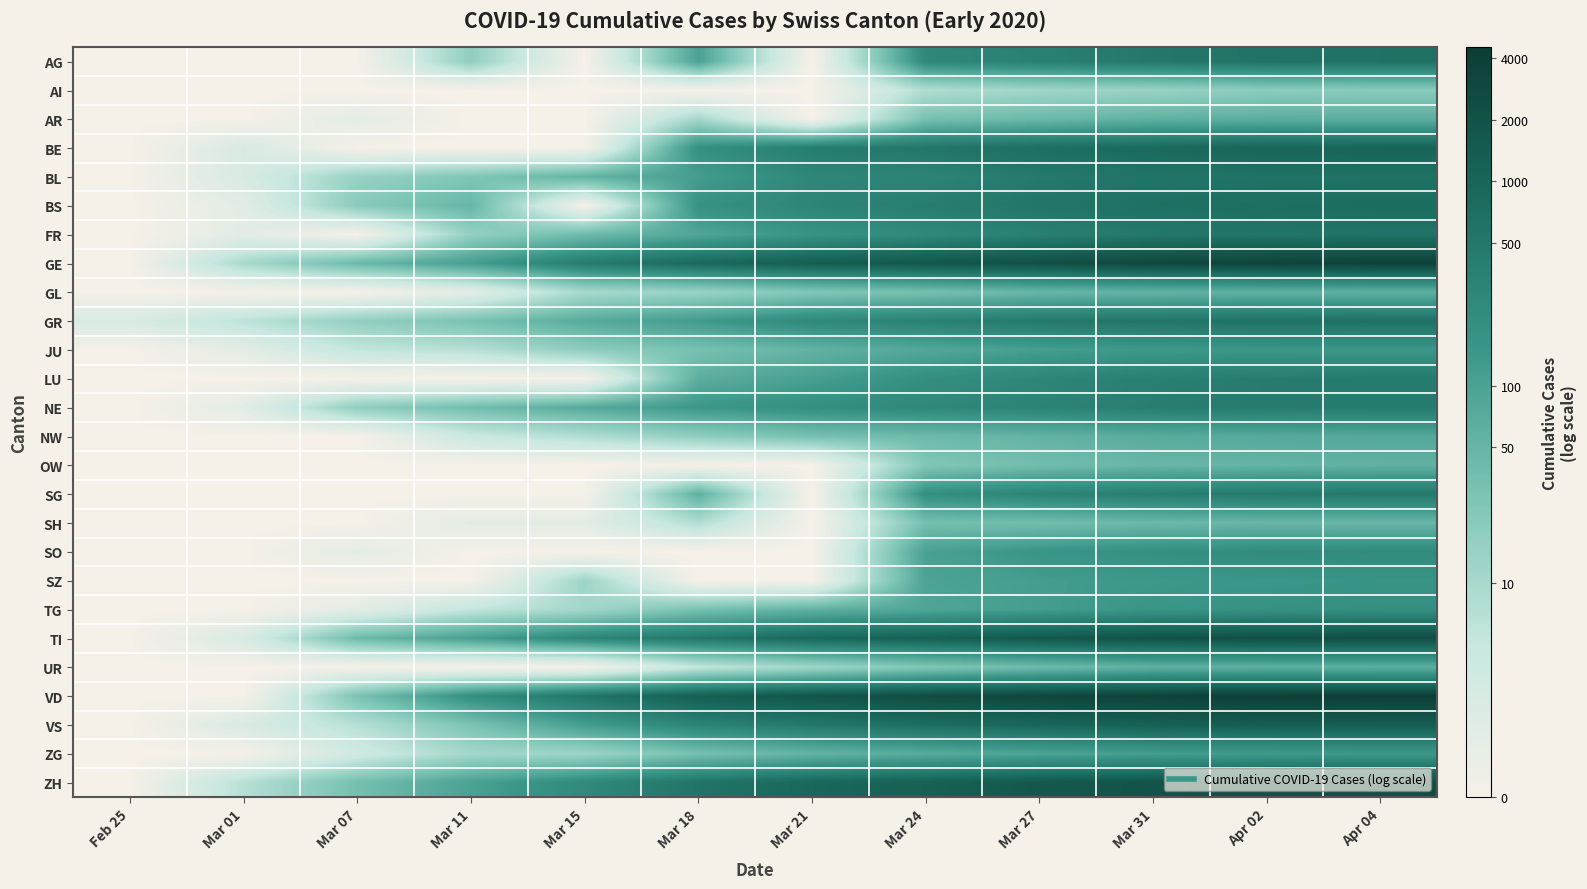

Reading left to right, what are all the values shown in this chart?

AG: Feb 25=0.0	Mar 01=0.0	Mar 07=0.0	Mar 11=2.9	Mar 15=0.0	Mar 18=4.6	Mar 21=0.0	Mar 24=5.6	Mar 27=5.9	Mar 31=6.2	Apr 02=6.4	Apr 04=6.4
AI: Feb 25=0.0	Mar 01=0.0	Mar 07=0.0	Mar 11=0.0	Mar 15=0.0	Mar 18=0.0	Mar 21=0.0	Mar 24=2.2	Mar 27=2.6	Mar 31=2.7	Apr 02=3.0	Apr 04=3.1
AR: Feb 25=0.0	Mar 01=0.0	Mar 07=0.7	Mar 11=0.0	Mar 15=0.0	Mar 18=2.5	Mar 21=0.0	Mar 24=3.5	Mar 27=3.8	Mar 31=4.1	Apr 02=4.2	Apr 04=4.2
BE: Feb 25=0.0	Mar 01=1.1	Mar 07=0.0	Mar 11=0.0	Mar 15=0.0	Mar 18=5.3	Mar 21=6.0	Mar 24=6.3	Mar 27=6.6	Mar 31=6.8	Apr 02=6.9	Apr 04=7.0
BL: Feb 25=0.0	Mar 01=1.1	Mar 07=2.8	Mar 11=3.3	Mar 15=4.0	Mar 18=4.8	Mar 21=5.6	Mar 24=5.7	Mar 27=6.1	Mar 31=6.3	Apr 02=6.4	Apr 04=6.4
BS: Feb 25=0.0	Mar 01=0.7	Mar 07=3.1	Mar 11=3.9	Mar 15=0.0	Mar 18=5.2	Mar 21=5.7	Mar 24=6.0	Mar 27=6.3	Mar 31=6.5	Apr 02=6.6	Apr 04=6.6
FR: Feb 25=0.0	Mar 01=0.7	Mar 07=0.0	Mar 11=2.8	Mar 15=3.7	Mar 18=4.5	Mar 21=5.1	Mar 24=5.5	Mar 27=5.9	Mar 31=6.2	Apr 02=6.3	Apr 04=6.4
GE: Feb 25=0.0	Mar 01=2.4	Mar 07=3.8	Mar 11=4.7	Mar 15=6.1	Mar 18=6.8	Mar 21=7.2	Mar 24=7.5	Mar 27=7.7	Mar 31=8.0	Apr 02=8.2	Apr 04=8.2
GL: Feb 25=0.0	Mar 01=0.0	Mar 07=0.0	Mar 11=0.7	Mar 15=2.4	Mar 18=2.7	Mar 21=3.3	Mar 24=3.5	Mar 27=3.9	Mar 31=4.0	Apr 02=4.1	Apr 04=4.1
GR: Feb 25=1.1	Mar 01=1.9	Mar 07=2.9	Mar 11=3.5	Mar 15=4.3	Mar 18=4.9	Mar 21=5.6	Mar 24=5.8	Mar 27=6.2	Mar 31=6.3	Apr 02=6.4	Apr 04=6.5
JU: Feb 25=0.0	Mar 01=0.7	Mar 07=1.8	Mar 11=2.1	Mar 15=3.0	Mar 18=3.5	Mar 21=4.0	Mar 24=4.4	Mar 27=4.7	Mar 31=4.9	Apr 02=5.0	Apr 04=5.0
LU: Feb 25=0.0	Mar 01=0.0	Mar 07=0.0	Mar 11=0.0	Mar 15=0.0	Mar 18=4.2	Mar 21=4.7	Mar 24=5.3	Mar 27=5.7	Mar 31=5.9	Apr 02=6.0	Apr 04=6.1
NE: Feb 25=0.0	Mar 01=0.7	Mar 07=2.9	Mar 11=3.6	Mar 15=4.3	Mar 18=5.0	Mar 21=5.3	Mar 24=5.6	Mar 27=5.8	Mar 31=6.0	Apr 02=6.1	Apr 04=6.1
NW: Feb 25=0.0	Mar 01=0.0	Mar 07=0.0	Mar 11=1.6	Mar 15=2.2	Mar 18=2.9	Mar 21=3.5	Mar 24=3.8	Mar 27=4.0	Mar 31=4.3	Apr 02=4.3	Apr 04=4.4
OW: Feb 25=0.0	Mar 01=0.0	Mar 07=0.0	Mar 11=0.0	Mar 15=0.0	Mar 18=0.0	Mar 21=0.0	Mar 24=3.3	Mar 27=3.6	Mar 31=3.9	Apr 02=4.0	Apr 04=4.0
SG: Feb 25=0.0	Mar 01=0.0	Mar 07=0.0	Mar 11=0.0	Mar 15=0.0	Mar 18=4.1	Mar 21=0.0	Mar 24=5.3	Mar 27=5.7	Mar 31=6.0	Apr 02=6.1	Apr 04=6.2
SH: Feb 25=0.0	Mar 01=0.0	Mar 07=0.0	Mar 11=0.7	Mar 15=0.7	Mar 18=2.2	Mar 21=0.0	Mar 24=3.6	Mar 27=3.6	Mar 31=3.8	Apr 02=3.9	Apr 04=3.9
SO: Feb 25=0.0	Mar 01=0.0	Mar 07=0.7	Mar 11=0.0	Mar 15=0.0	Mar 18=0.0	Mar 21=0.0	Mar 24=4.7	Mar 27=5.1	Mar 31=5.3	Apr 02=5.4	Apr 04=5.5
SZ: Feb 25=0.0	Mar 01=0.0	Mar 07=0.0	Mar 11=0.0	Mar 15=2.6	Mar 18=0.0	Mar 21=0.0	Mar 24=4.6	Mar 27=4.8	Mar 31=4.9	Apr 02=5.0	Apr 04=5.1
TG: Feb 25=0.0	Mar 01=0.0	Mar 07=0.7	Mar 11=1.8	Mar 15=2.5	Mar 18=3.5	Mar 21=4.1	Mar 24=4.5	Mar 27=4.8	Mar 31=5.0	Apr 02=5.2	Apr 04=5.3
TI: Feb 25=0.0	Mar 01=1.1	Mar 07=3.7	Mar 11=4.7	Mar 15=5.7	Mar 18=6.2	Mar 21=6.8	Mar 24=7.1	Mar 27=7.4	Mar 31=7.6	Apr 02=7.7	Apr 04=7.8
UR: Feb 25=0.0	Mar 01=0.0	Mar 07=0.0	Mar 11=0.0	Mar 15=0.0	Mar 18=1.8	Mar 21=2.6	Mar 24=3.3	Mar 27=3.7	Mar 31=4.1	Apr 02=4.1	Apr 04=4.1
VD: Feb 25=0.0	Mar 01=0.0	Mar 07=3.4	Mar 11=5.3	Mar 15=6.3	Mar 18=7.2	Mar 21=7.5	Mar 24=7.8	Mar 27=8.1	Mar 31=8.2	Apr 02=8.3	Apr 04=8.3
VS: Feb 25=0.0	Mar 01=1.1	Mar 07=2.1	Mar 11=3.4	Mar 15=4.8	Mar 18=5.7	Mar 21=6.2	Mar 24=6.6	Mar 27=6.9	Mar 31=7.1	Apr 02=7.2	Apr 04=7.2
ZG: Feb 25=0.0	Mar 01=0.0	Mar 07=1.4	Mar 11=2.5	Mar 15=2.6	Mar 18=3.5	Mar 21=4.0	Mar 24=4.3	Mar 27=4.6	Mar 31=4.7	Apr 02=4.9	Apr 04=4.9
ZH: Feb 25=0.0	Mar 01=2.1	Mar 07=3.6	Mar 11=4.6	Mar 15=5.5	Mar 18=6.3	Mar 21=6.8	Mar 24=7.1	Mar 27=7.4	Mar 31=7.6	Apr 02=7.7	Apr 04=7.8